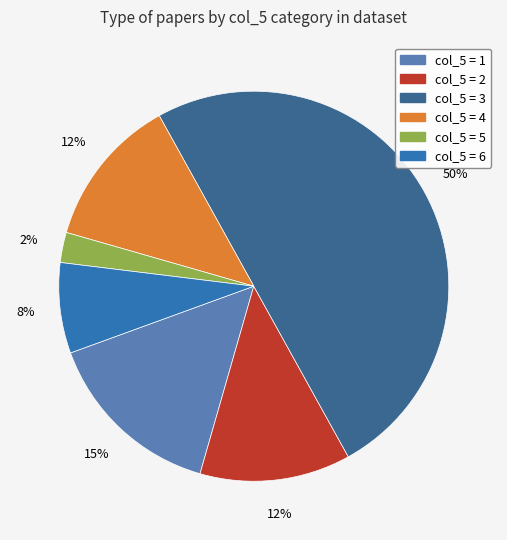

How many slices are in this pie chart?

6